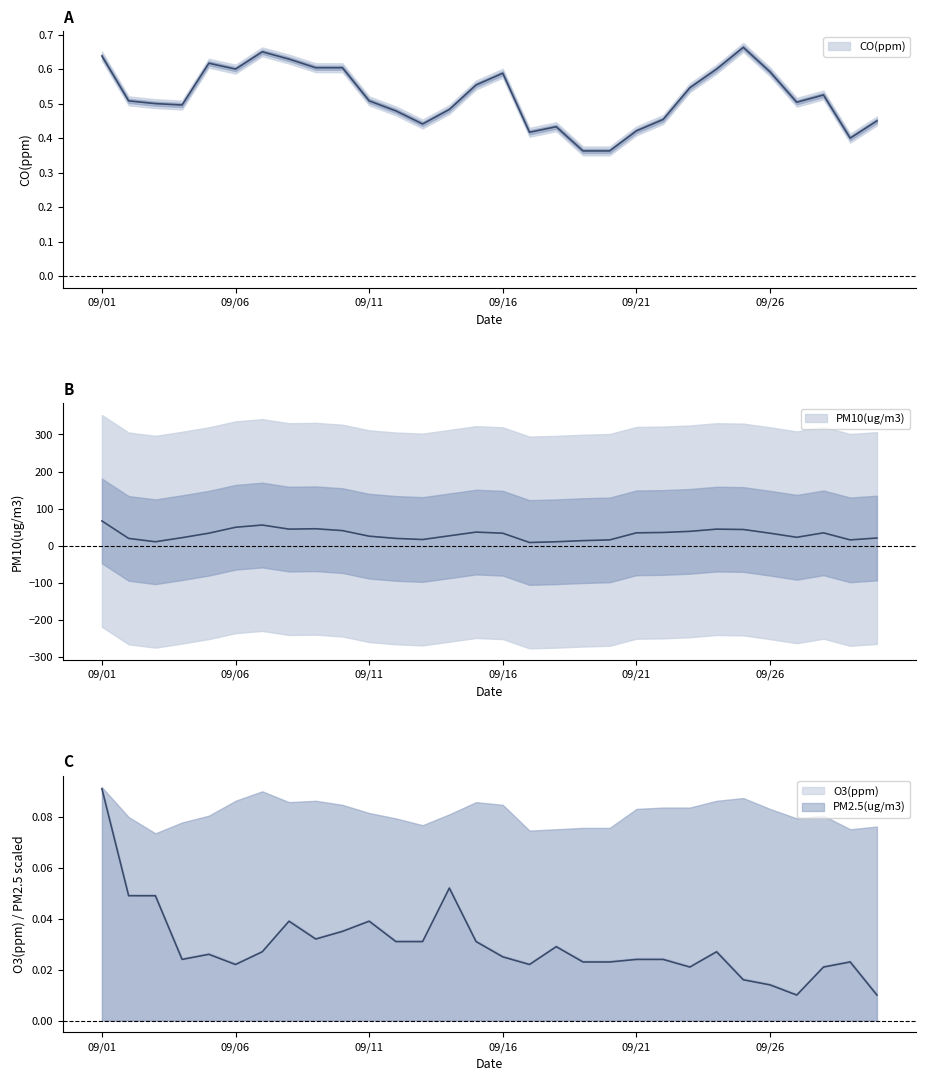

What is the value of the O3(ppm) point at the 14th from the left?

0.1